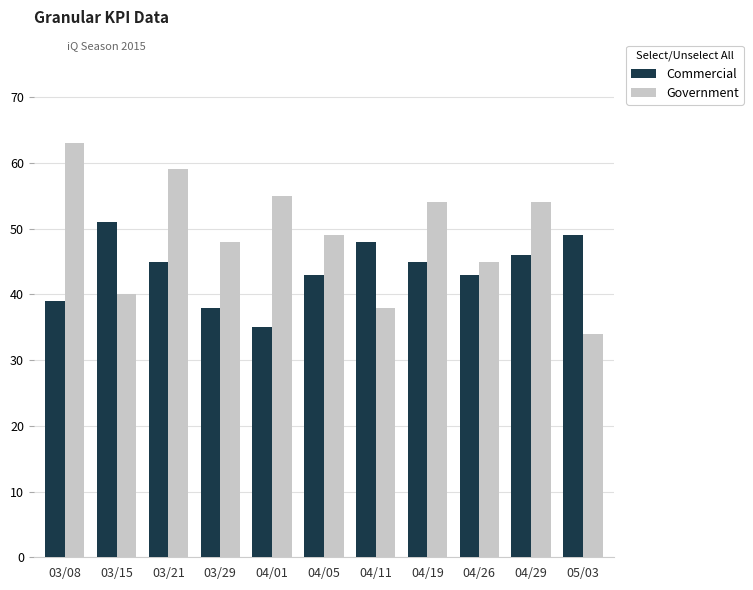

At which category is the sum across all series the highest?

03/21